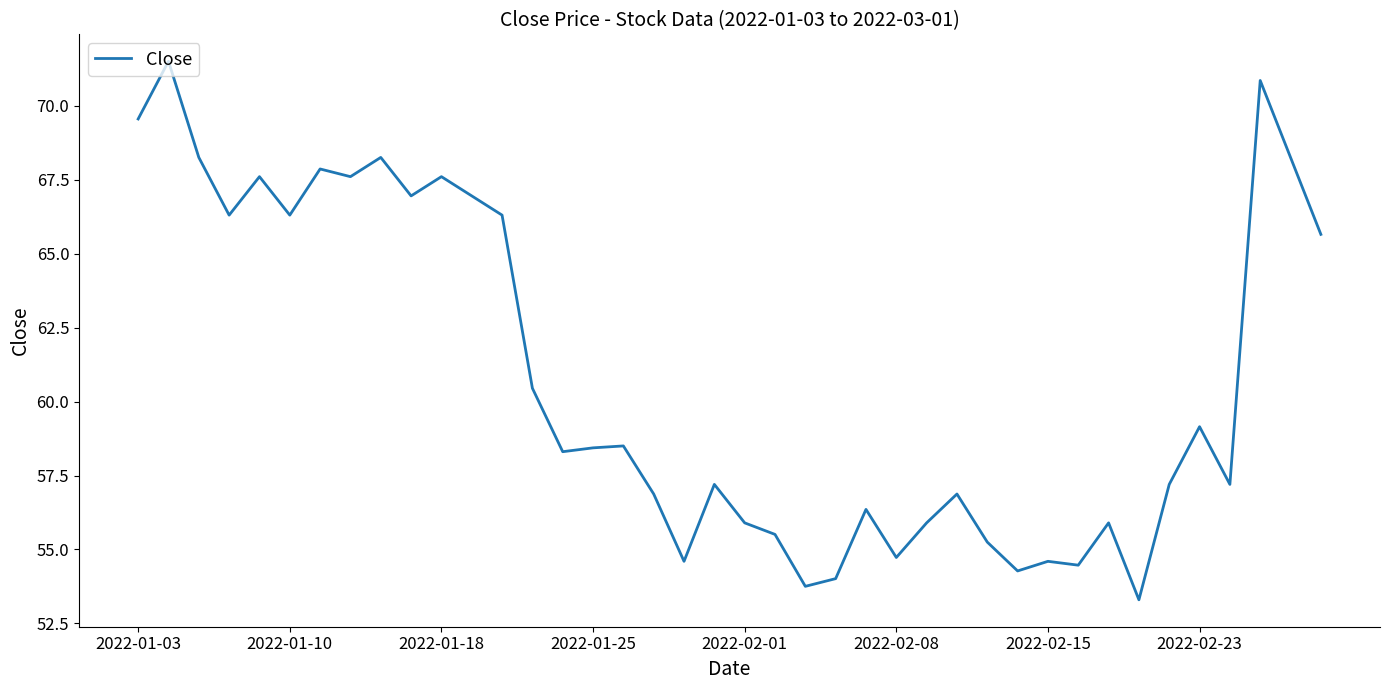

Is this an area chart (filled region under the line)?

No